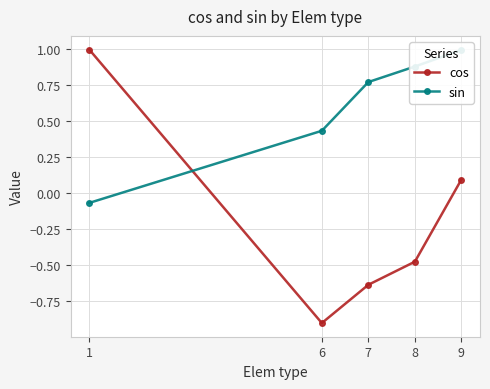

What is the sum of the sin values at 9 and 7?

1.8